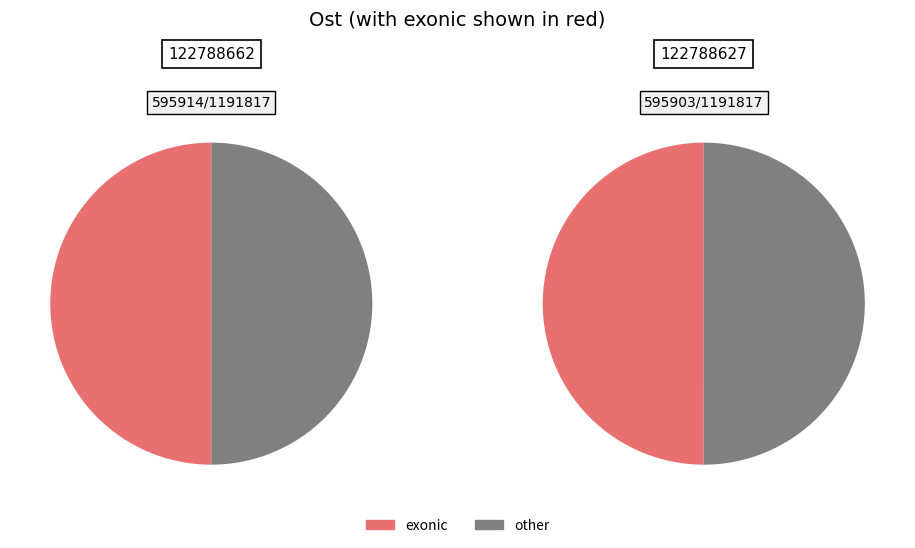

Count the number of slices in the pie.

2